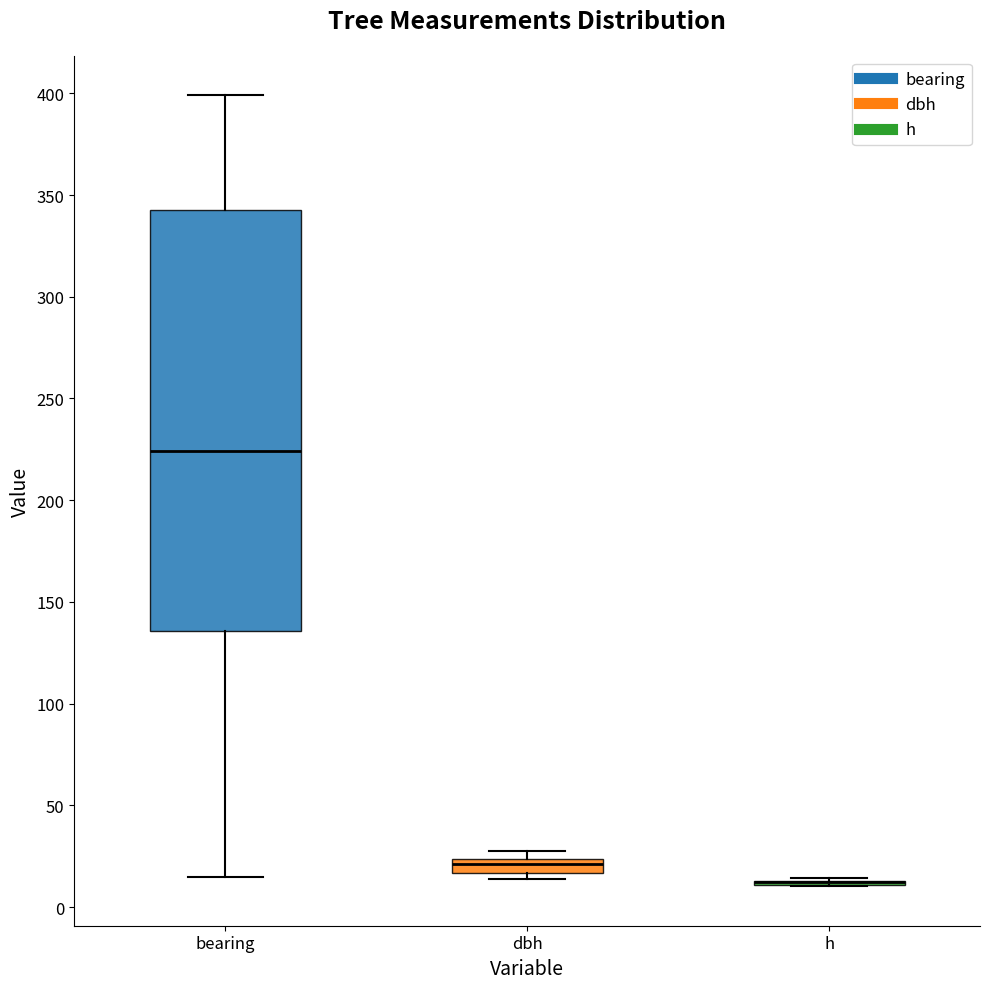

Where does the lower whisker of the box for bearing end on the y-axis? The values are not printed on the chart, so give them approximately, as read against the axis.

15